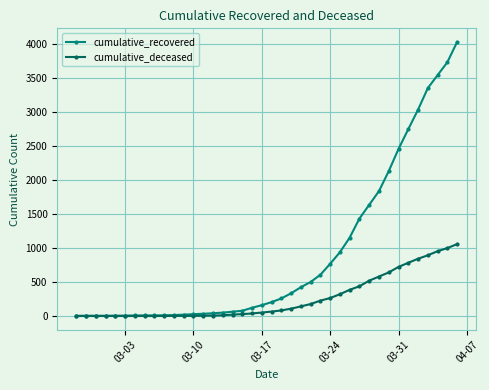

Which series has the widest spread of values?

cumulative_recovered